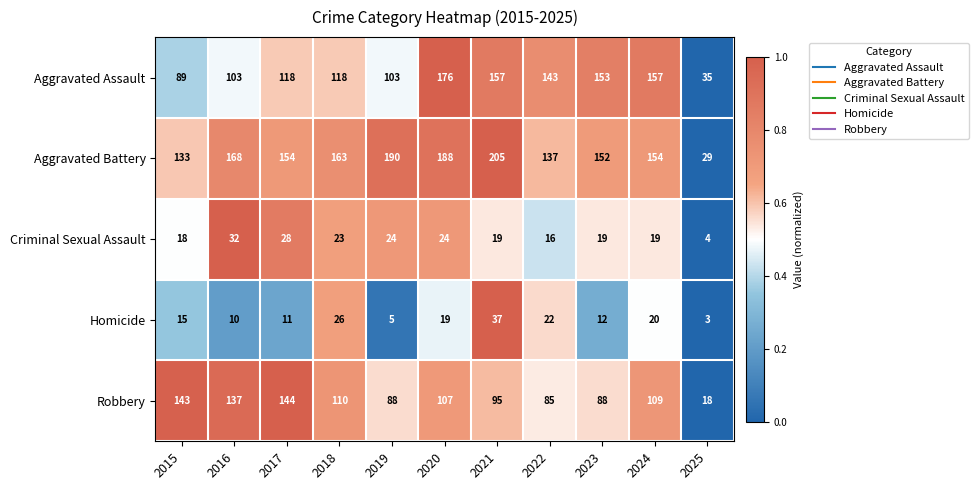

Which series changed the most between 2018 and 2021?

Aggravated Battery